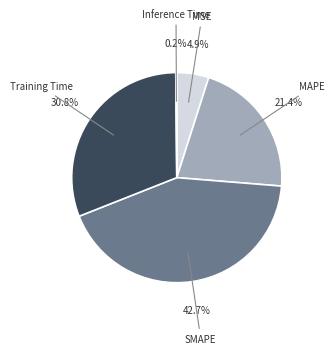

To the nearest percent, what is the difference between the MAPE and SMAPE slice percentages?

21%